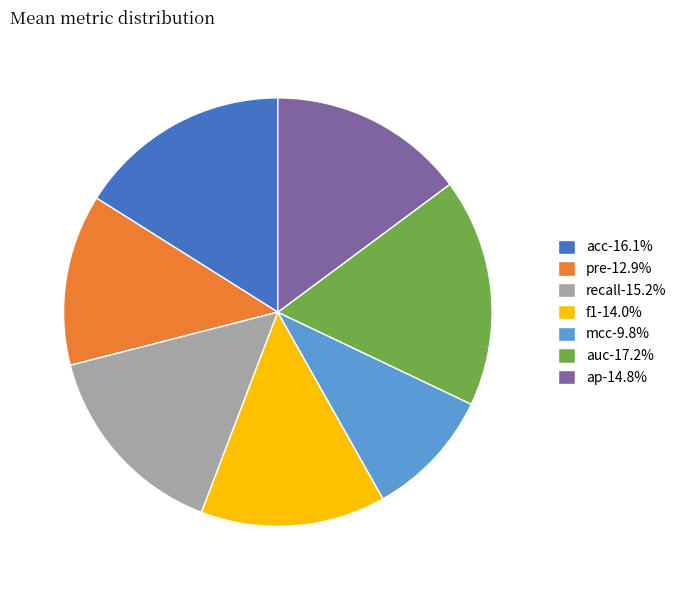

Does acc represent more than half of the total?

No